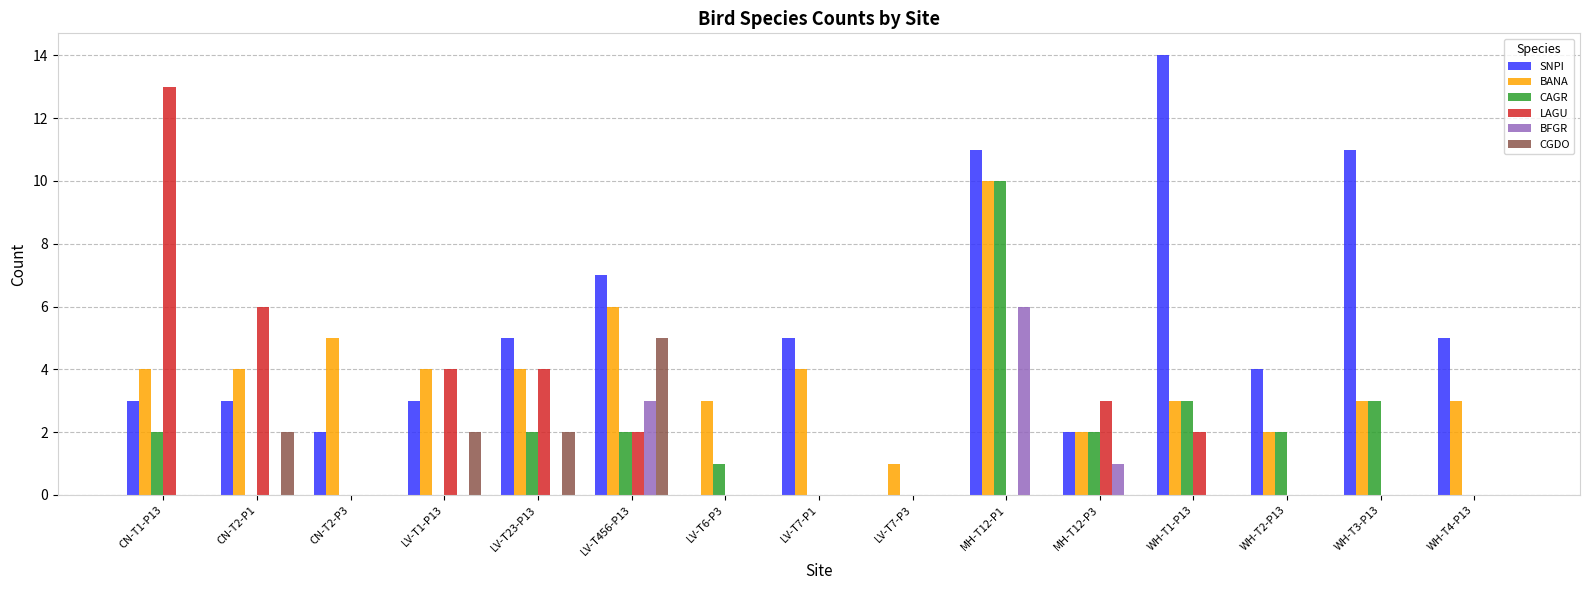

Does the chart contain stacked bars?

No